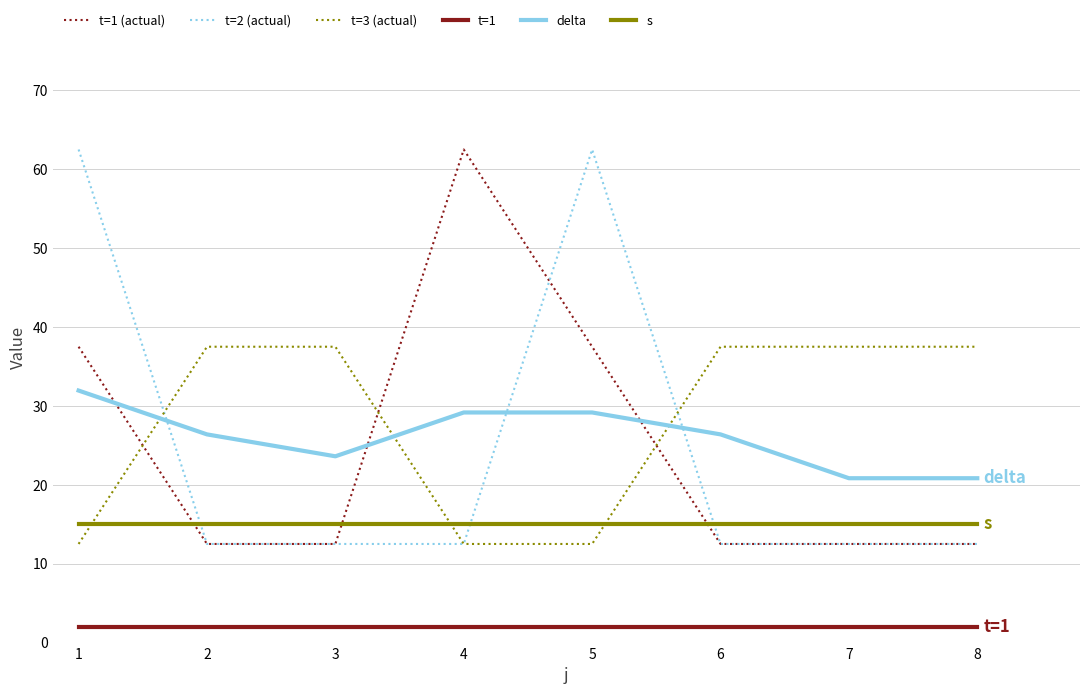

What is the average value of the t=1 series?

2.0